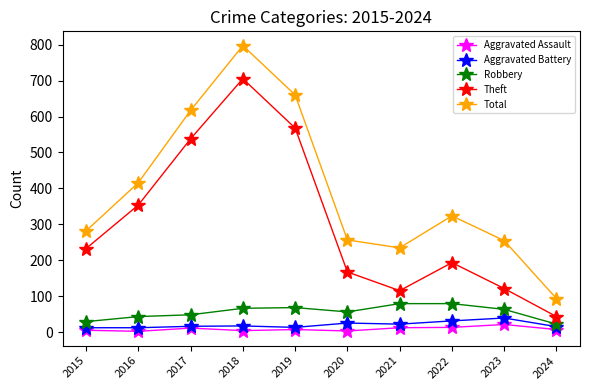

What is the maximum value for Aggravated Battery?

40